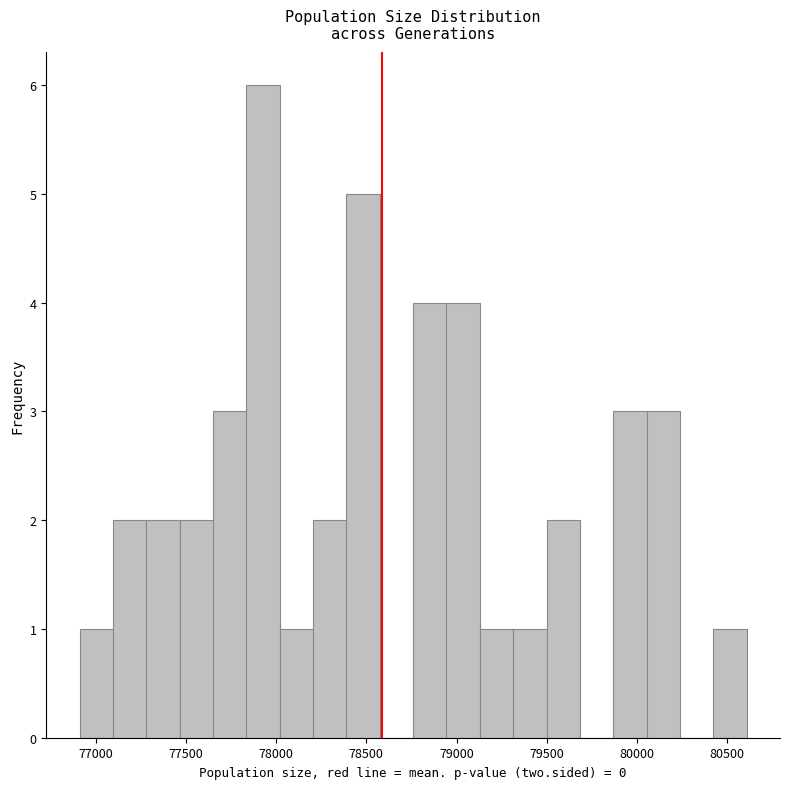

Read against the x-axis, roughly where is the centre of the tallest bar?

77950